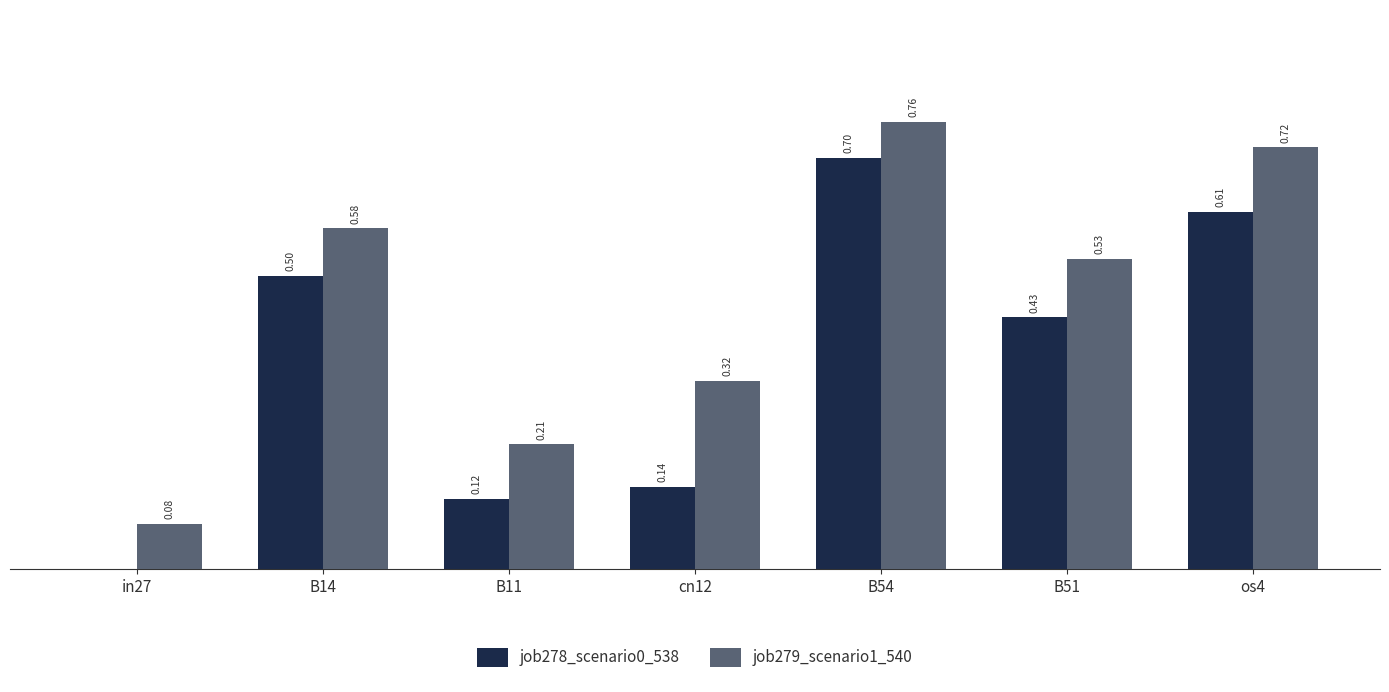

Is the value of job278_scenario0_538 at in27 greater than the value of job279_scenario1_540 at in27?

No